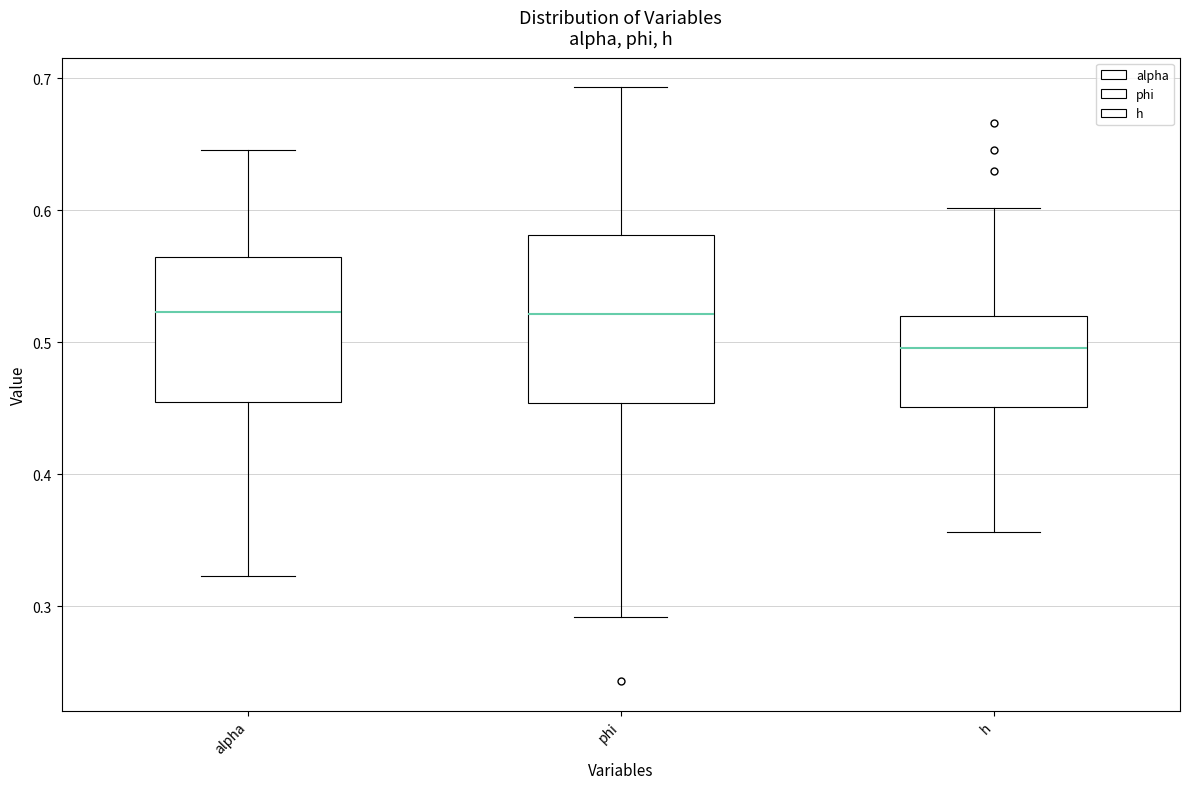

Which box has the lowest median line?

h